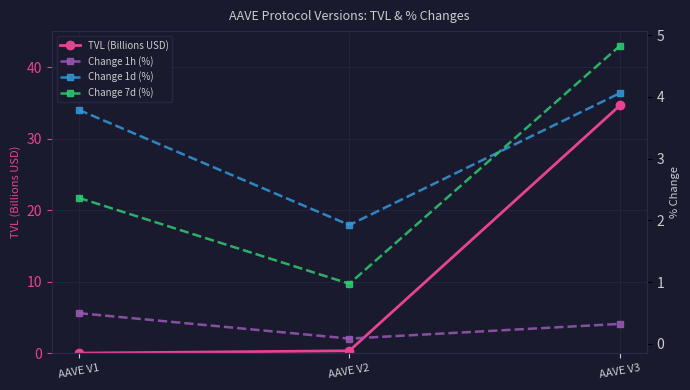

Reading right to left, what are all the values shown in this chart?

TVL (Billions USD): AAVE V3=34.7	AAVE V2=0.3	AAVE V1=0.0
Change 1h (%): AAVE V3=0.3	AAVE V2=0.1	AAVE V1=0.5
Change 1d (%): AAVE V3=4.1	AAVE V2=1.9	AAVE V1=3.8
Change 7d (%): AAVE V3=4.8	AAVE V2=1.0	AAVE V1=2.4